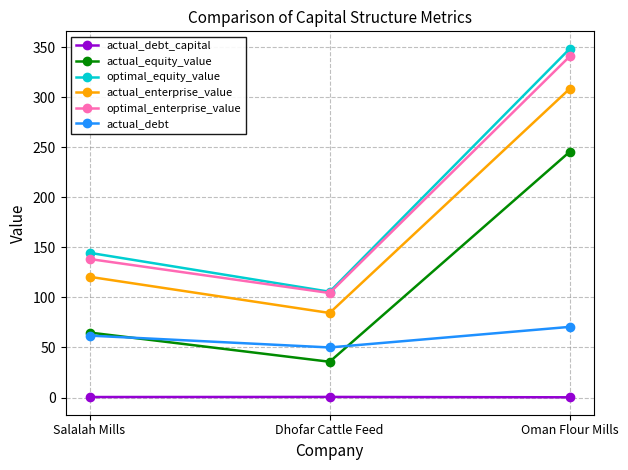

Where is optimal_equity_value nearest to the value 226?

Salalah Mills